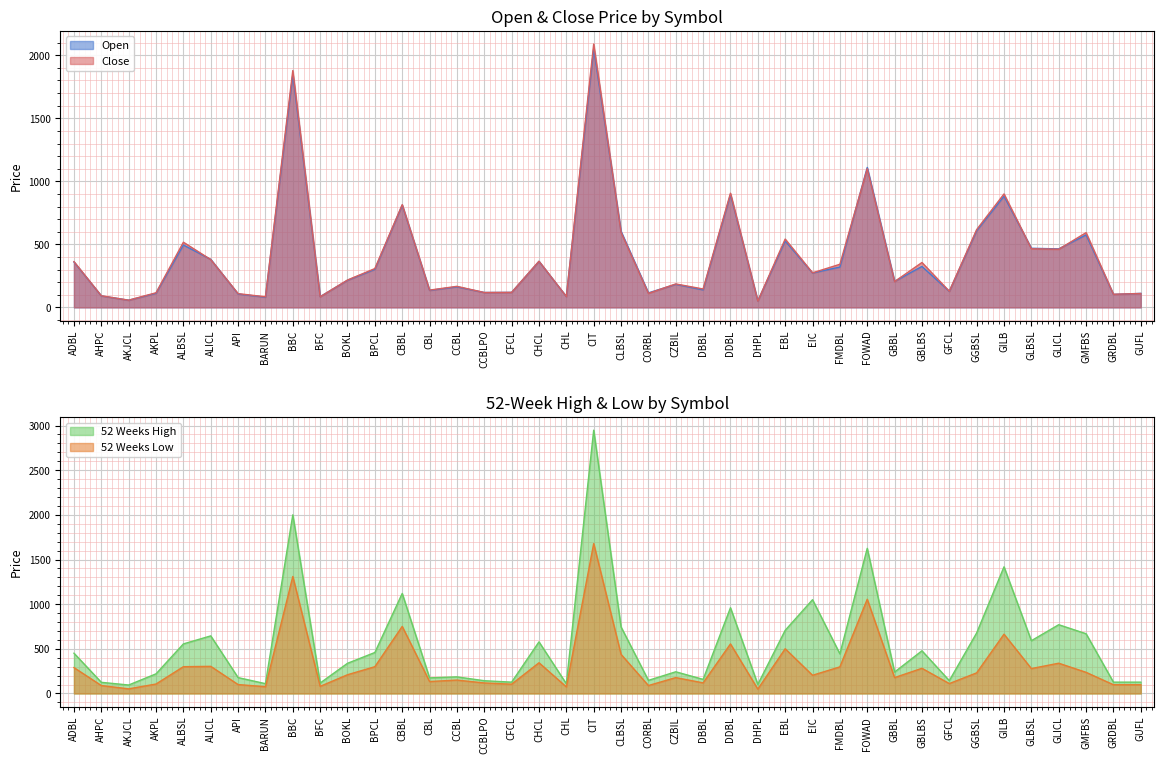

Reading left to right, what are all the values shown in this chart?

Open: 360.0	91.0	57.0	112.0	495.0	381.0	106.0	81.0	1846.0	85.0	215.0	302.0	811.0	135.0	163.0	118.0	119.0	365.0	86.0	2051.0	603.0	115.0	183.0	139.0	895.0	51.0	527.0	273.0	320.0	1110.0	206.0	325.0	127.0	608.0	882.0	469.0	464.0	575.0	103.0	111.0
Close: 363.0	92.0	57.0	116.0	517.0	379.0	109.0	84.0	1879.0	84.0	217.0	308.0	815.0	137.0	167.0	118.0	119.0	366.0	86.0	2089.0	595.0	111.0	186.0	146.0	906.0	50.0	542.0	274.0	342.0	1100.0	205.0	356.0	128.0	617.0	900.0	465.0	461.0	593.0	104.0	110.0
52 Weeks High: 451.0	125.0	95.0	220.0	555.0	645.0	178.0	110.0	2000.0	117.0	338.0	459.0	1120.0	175.0	186.0	143.0	127.0	578.0	109.0	2948.0	745.0	147.0	243.0	158.0	960.0	102.0	707.0	1050.0	444.0	1625.0	240.0	478.0	144.0	678.0	1418.0	591.0	770.0	669.0	127.0	127.0
52 Weeks Low: 290.0	89.0	52.0	106.0	300.0	304.0	100.0	76.0	1310.0	80.0	210.0	300.0	751.0	134.0	150.0	118.0	104.0	344.0	74.0	1678.0	438.0	89.0	178.0	119.0	555.0	49.0	501.0	204.0	298.0	1055.0	178.0	282.0	111.0	231.0	664.0	279.0	339.0	237.0	98.0	98.0